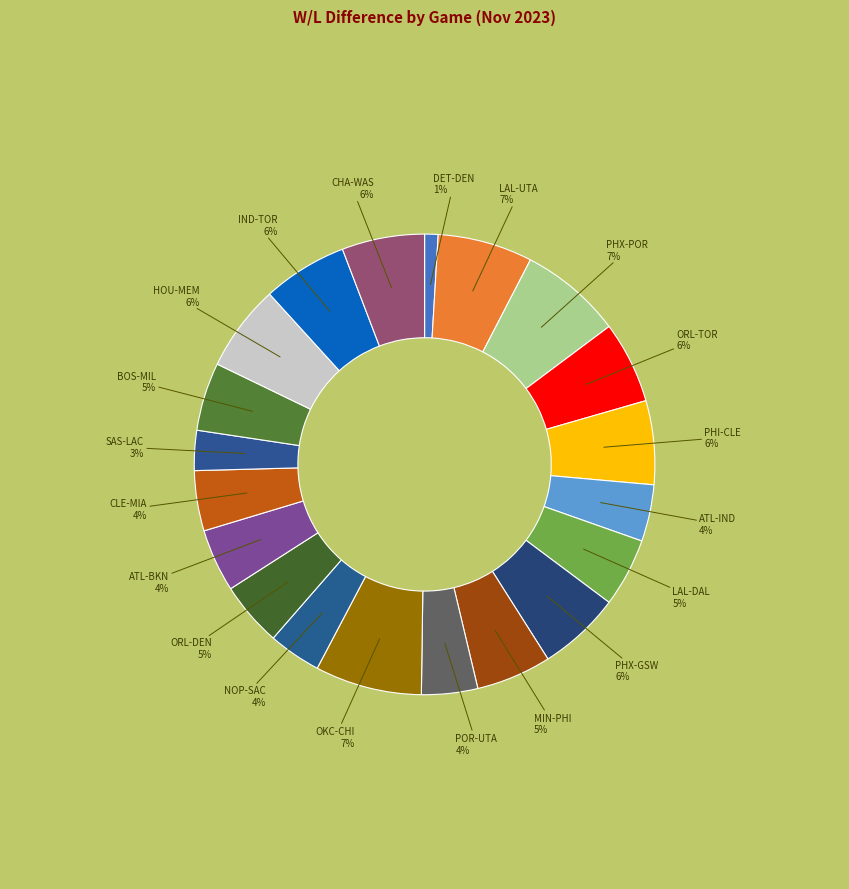

How many slices are in this pie chart?

20